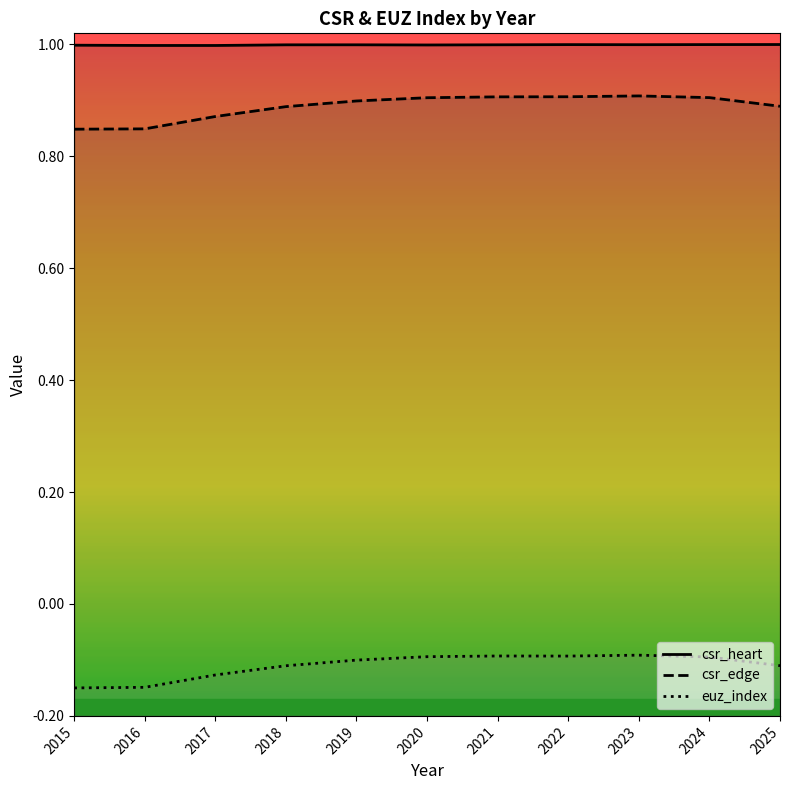

True or false: csr_edge has a value of 0.4 at 2021.

False